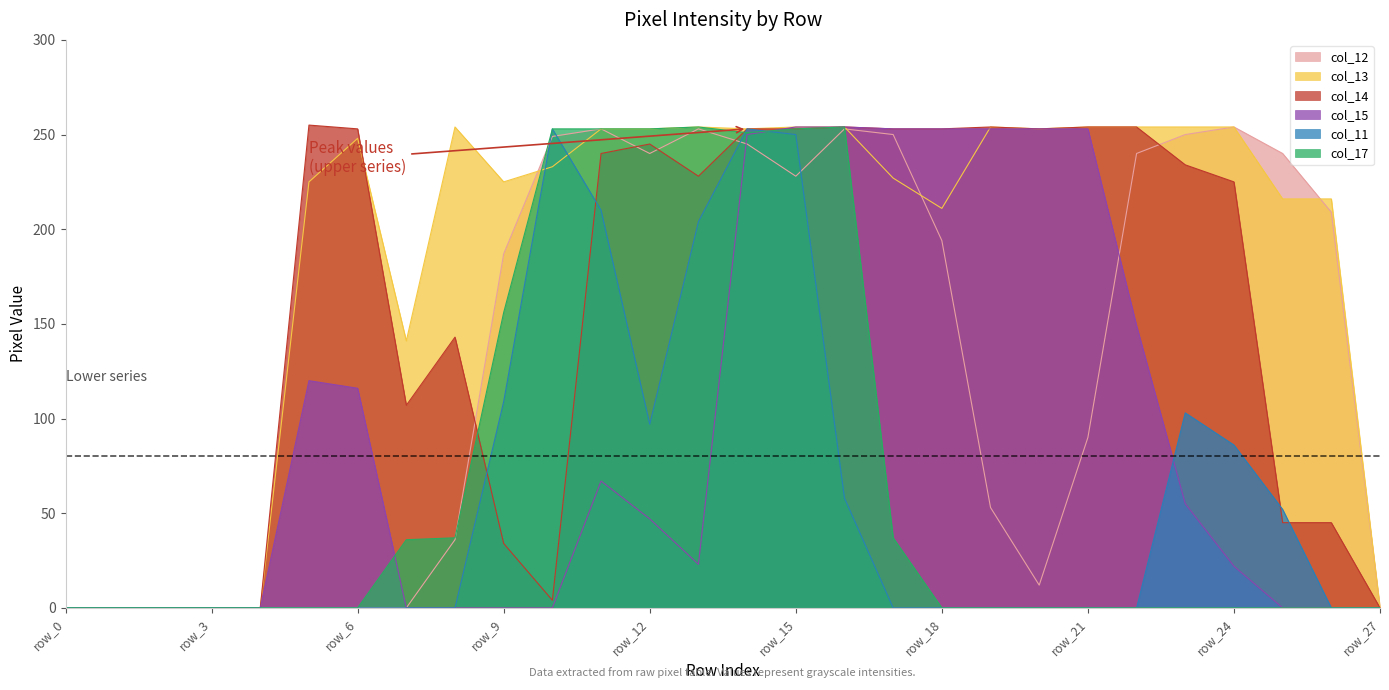

What are all the series names shown in the legend?

col_12, col_13, col_14, col_15, col_11, col_17